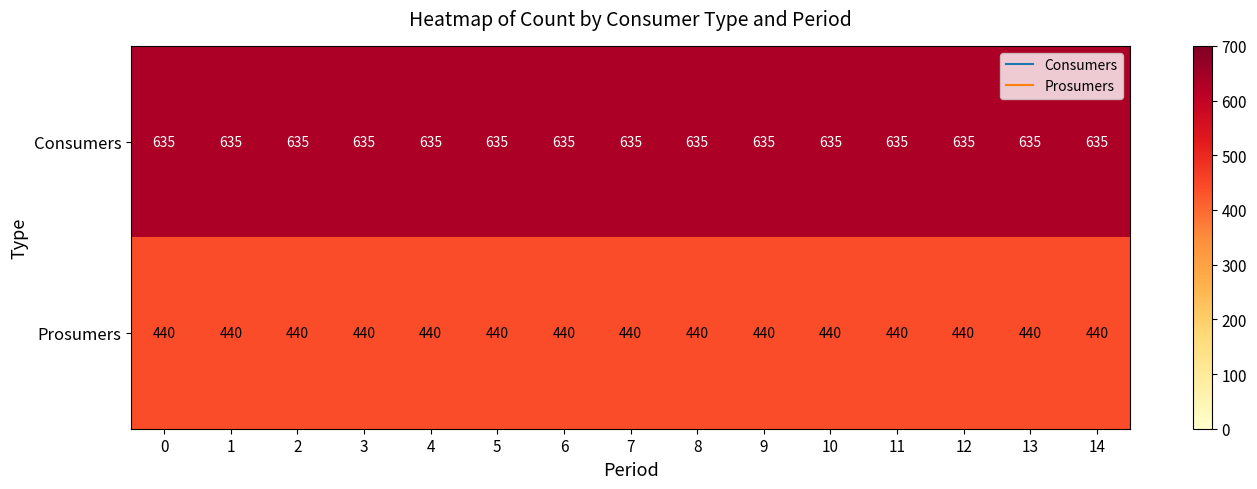

At 9, list the series in order from largest to smallest.

Consumers, Prosumers